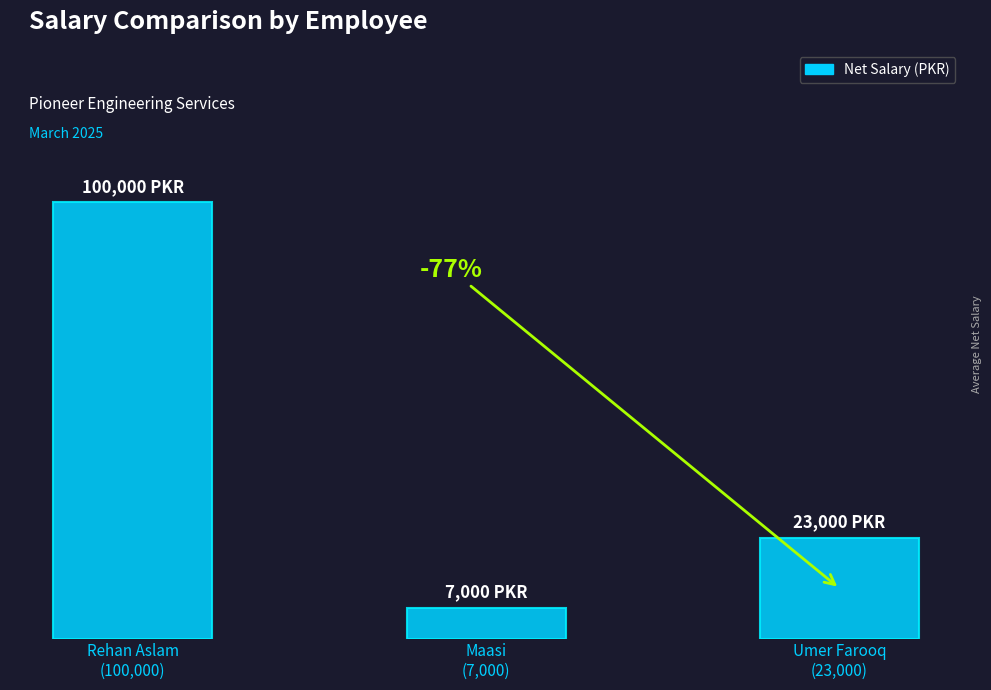

List the labels in order of value, largest first.

Rehan Aslam
(100,000), Umer Farooq
(23,000), Maasi
(7,000)